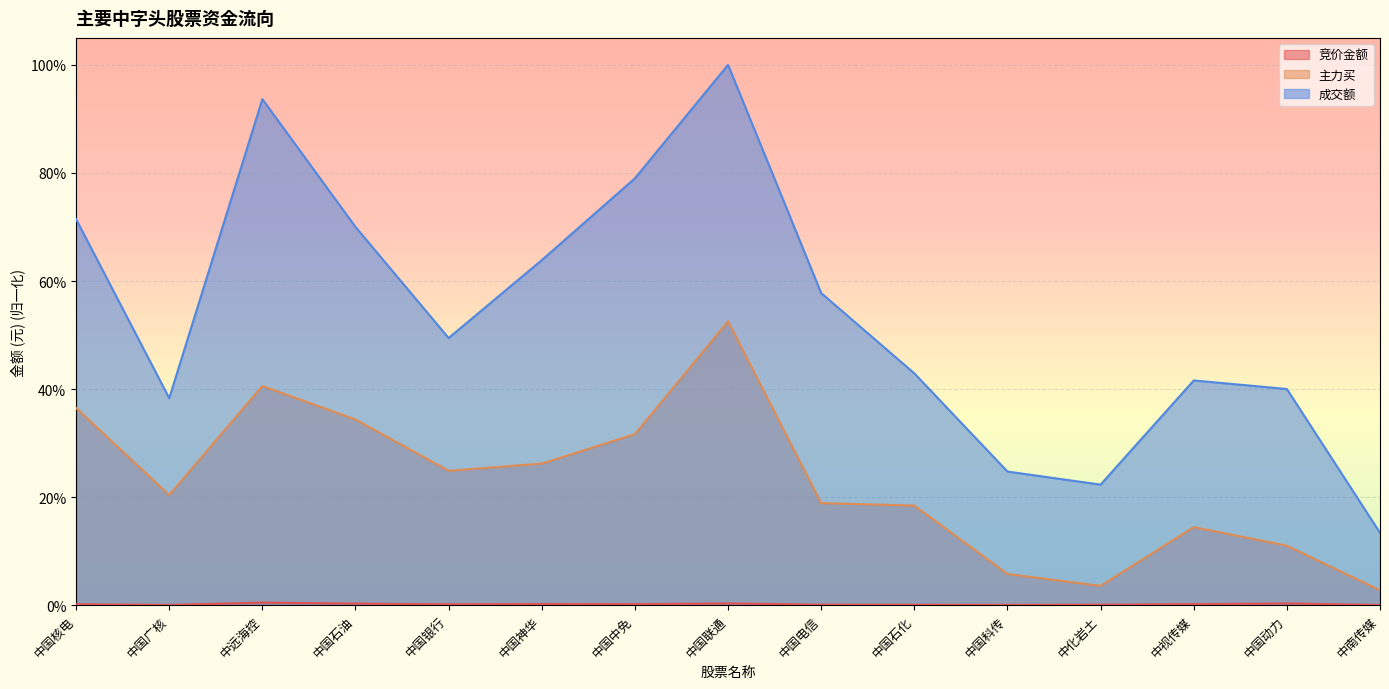

Which category has the highest value across all series?

中国联通